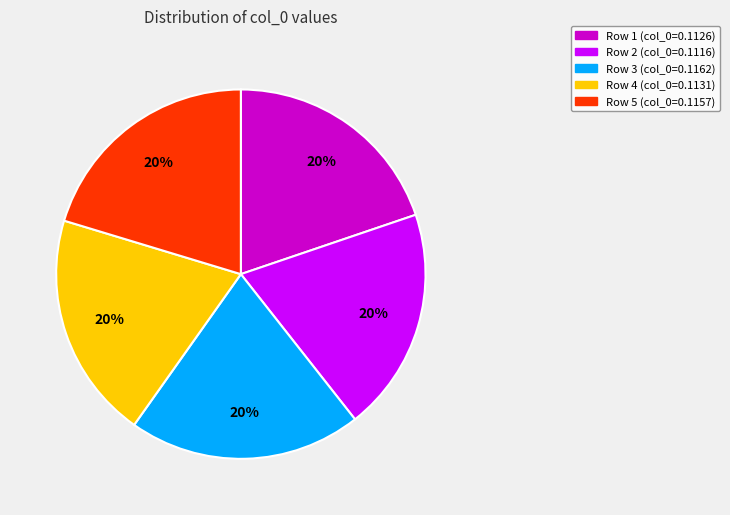

Do Row 1 and Row 2 together represent more than half of the pie?

No